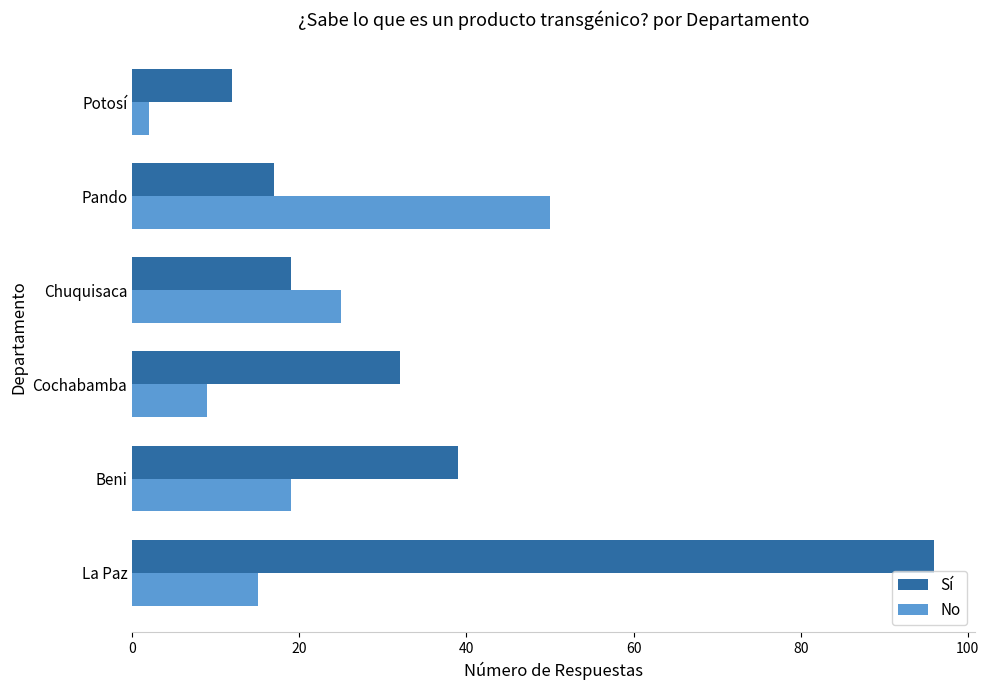

Which series has the largest total across all categories?

Sí